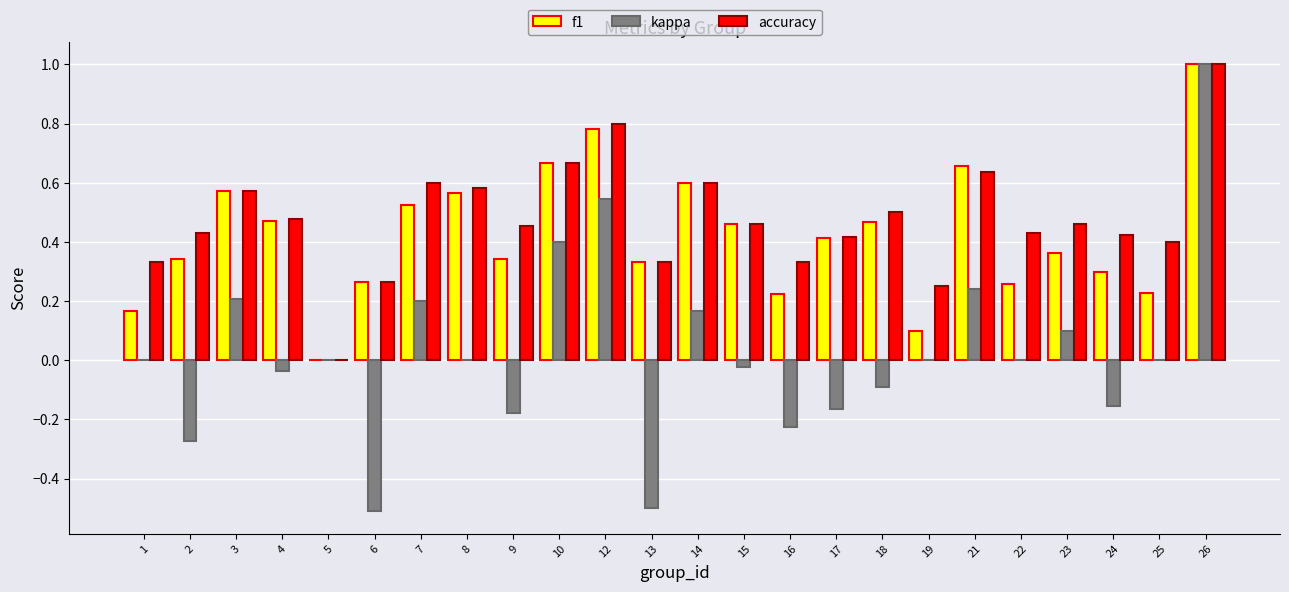

What is the greatest value displayed?

1.0